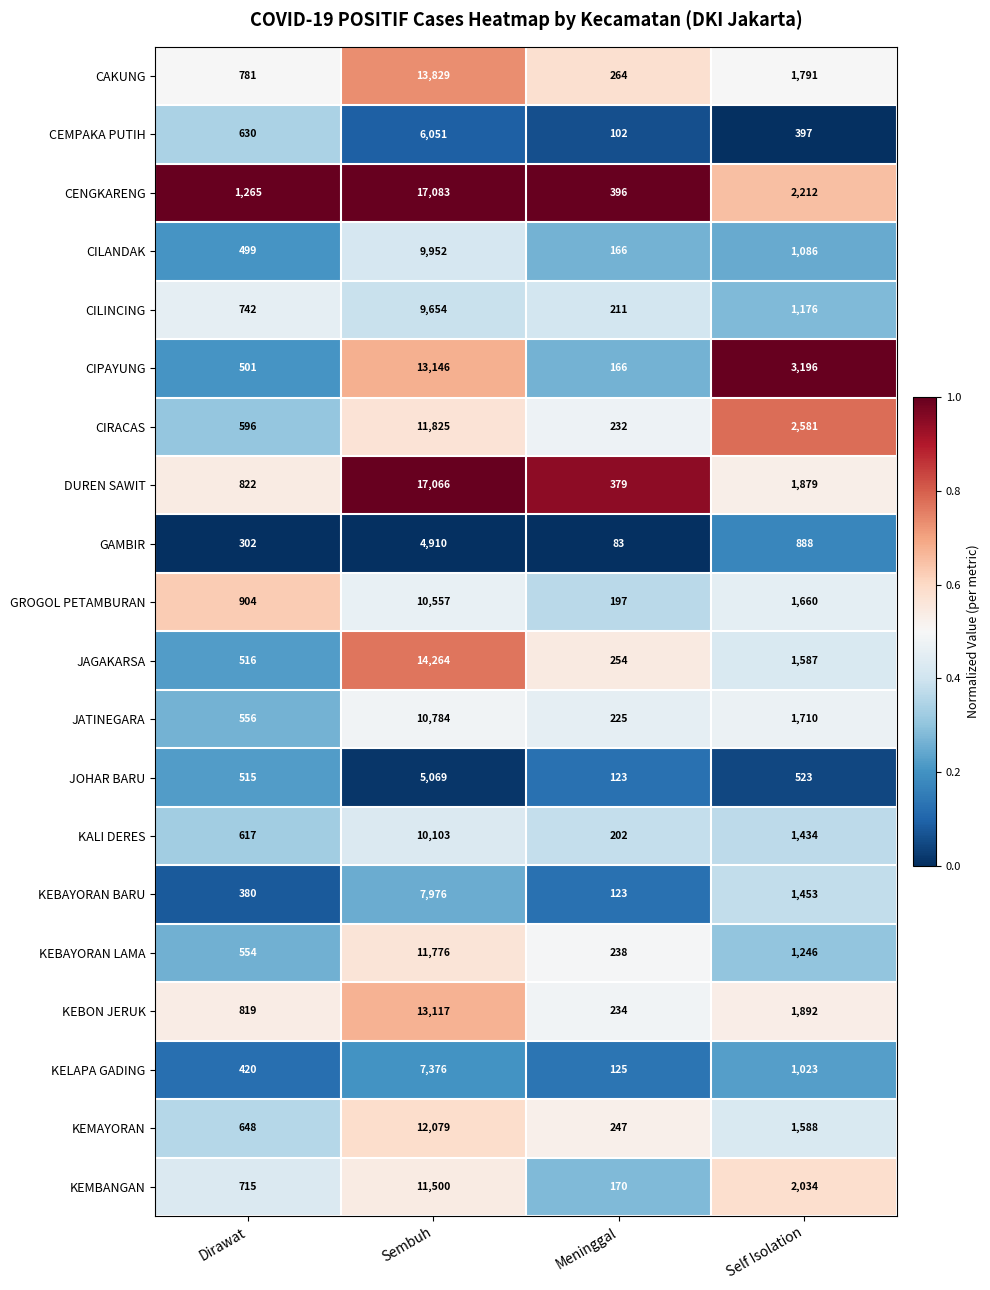

The JOHAR BARU series shows 5069 at Sembuh. True or false?

True